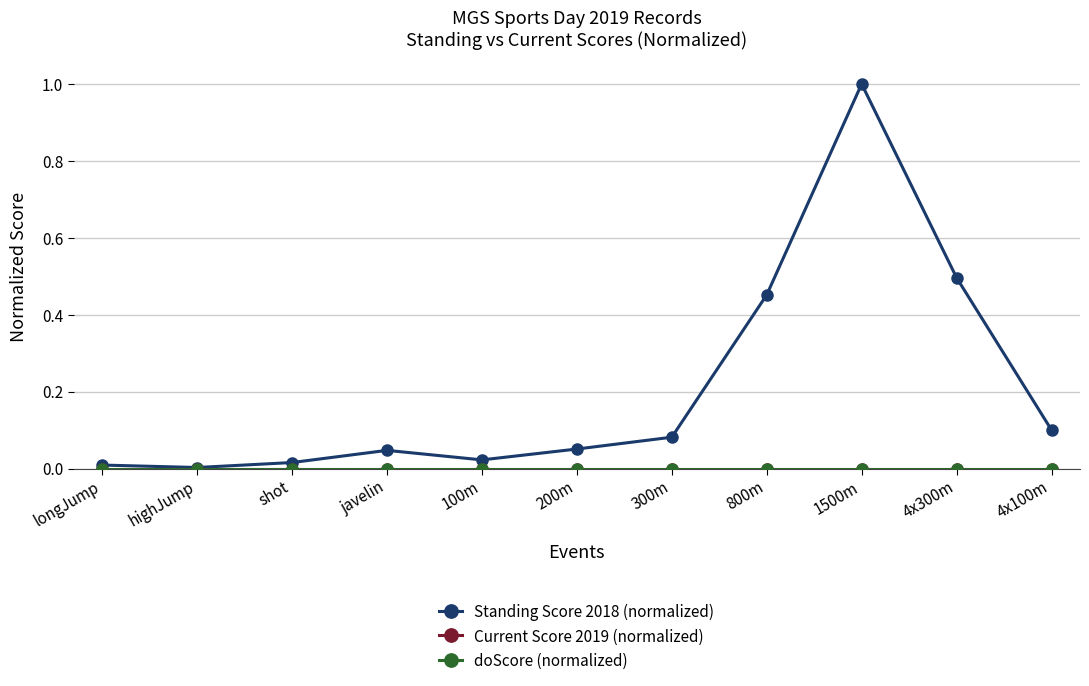

True or false: doScore (normalized) and Current Score 2019 (normalized) intersect in this chart.

False